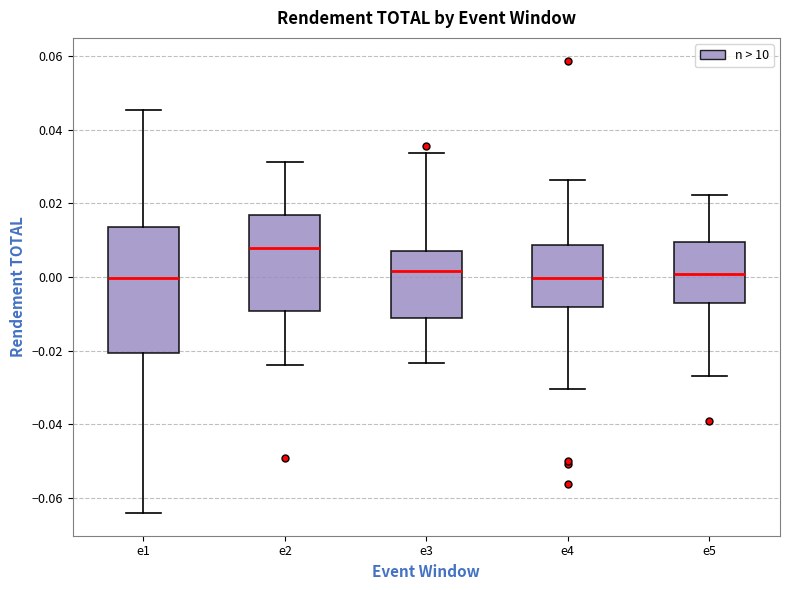

Reading left to right, transcribe this box plot: for each box, give where its median line is, the range the box spans, and where its two whiskers end, as read against the y-axis. The values are not printed on the chart, so give them approximately, as read against the axis.

e1: median 0.000, box -0.020 to 0.014, whiskers -0.064 to 0.046
e2: median 0.008, box -0.010 to 0.016, whiskers -0.024 to 0.032
e3: median 0.002, box -0.012 to 0.006, whiskers -0.024 to 0.034
e4: median 0.000, box -0.008 to 0.008, whiskers -0.030 to 0.026
e5: median 0.000, box -0.008 to 0.010, whiskers -0.028 to 0.022